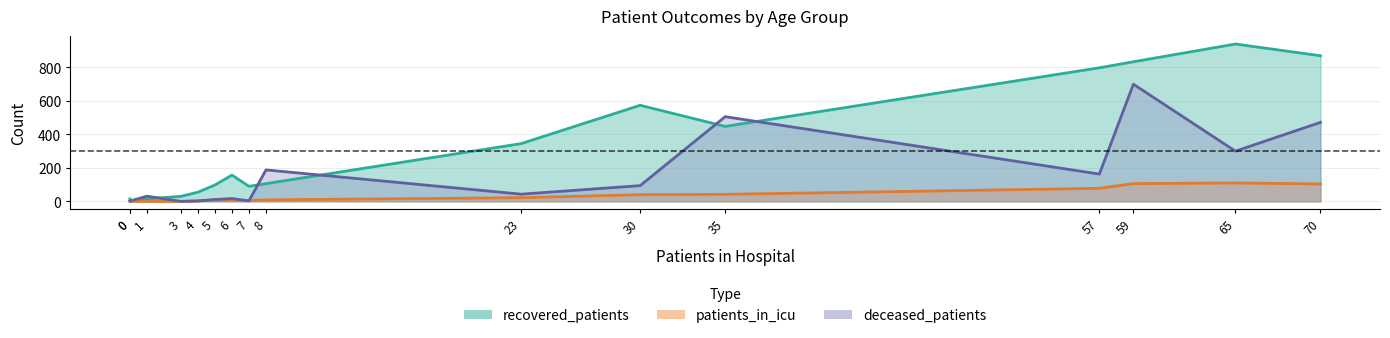

What is the average value of the deceased_patients series?

158